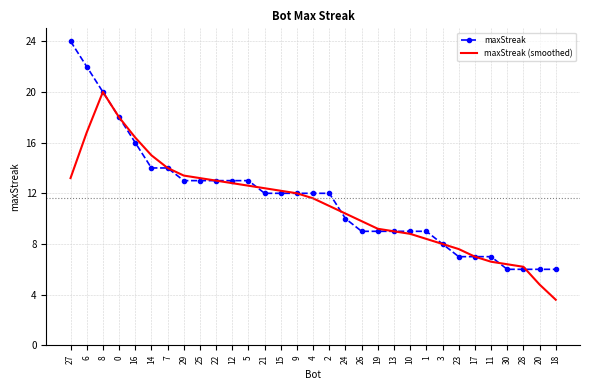

Is it true that maxStreak equals 6.0 at 28?

True